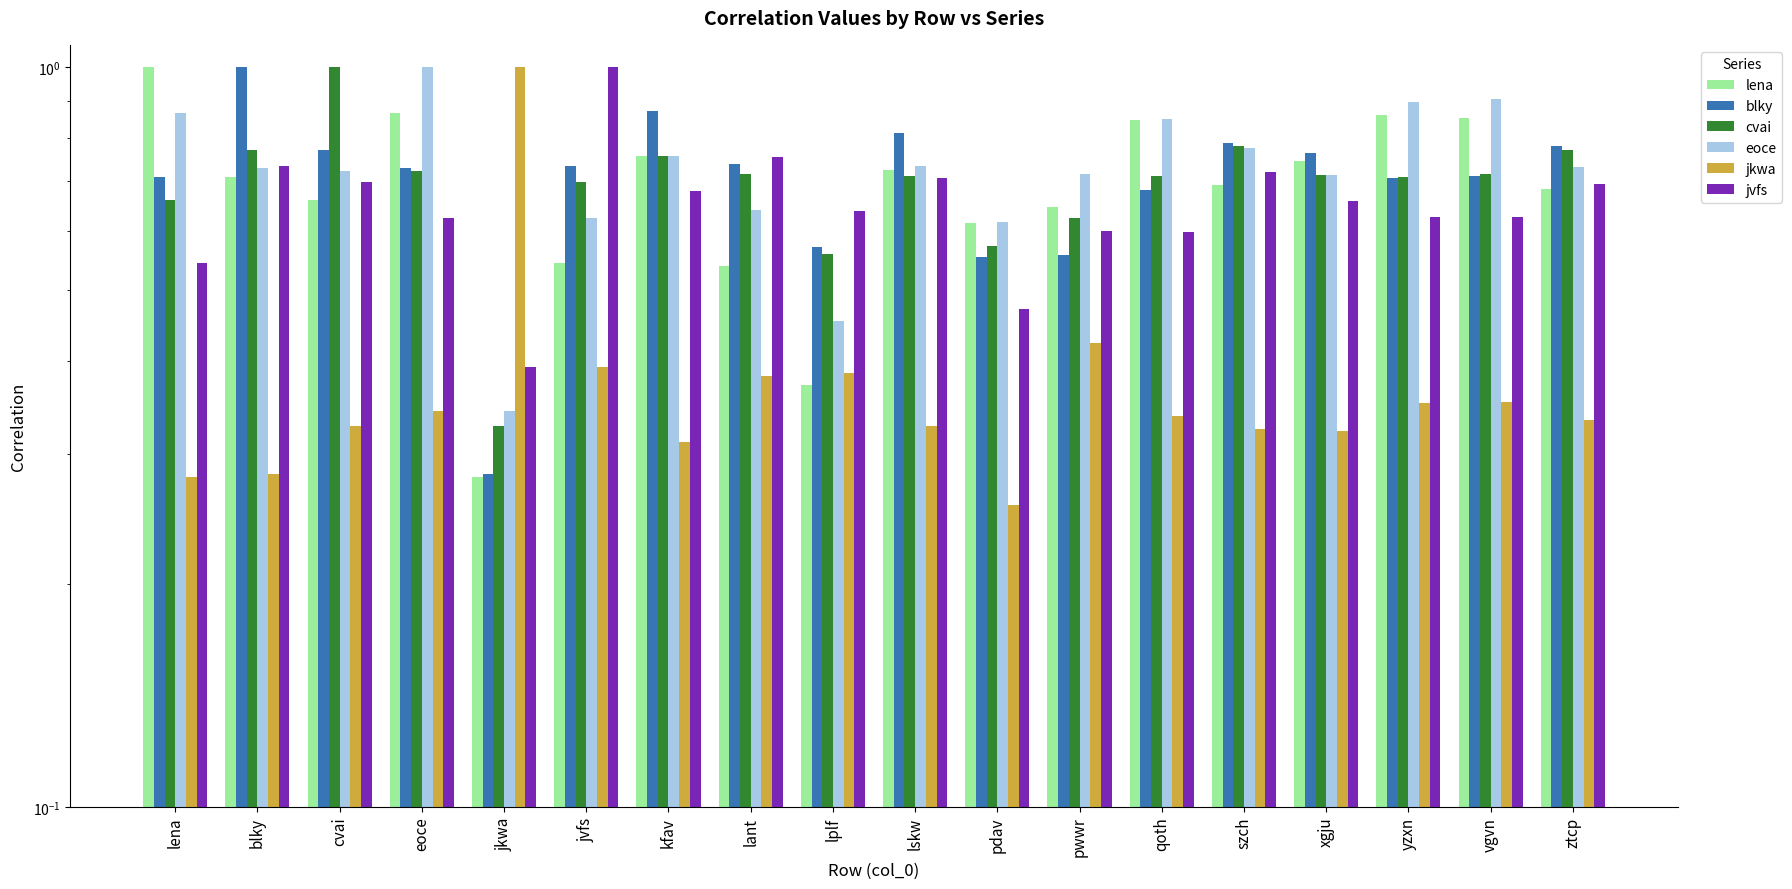

The jvfs series shows 0.3 at pdav. True or false?

False